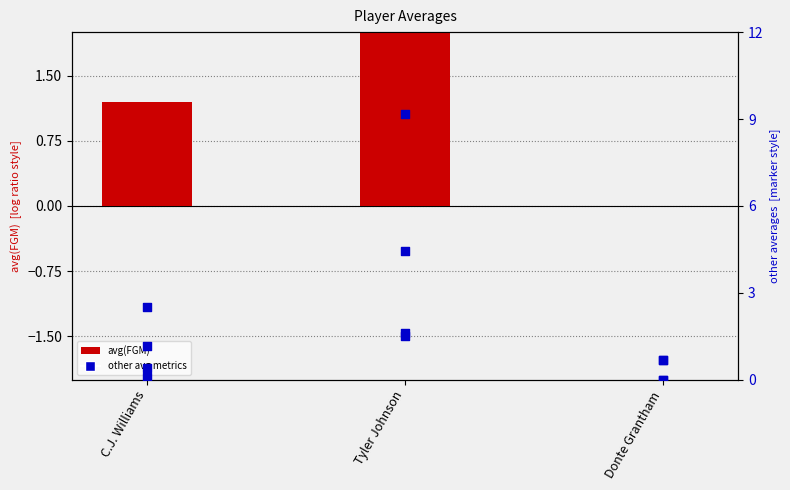

At how many categories does at least one series exceed 3?

1